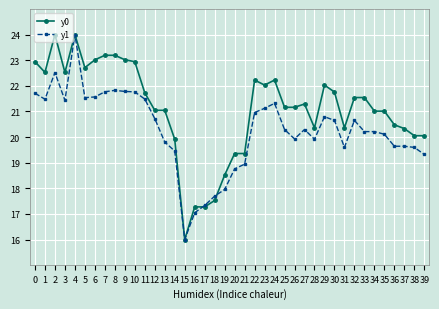

What is the value of the y0 point at the 7th from the left?

23.0